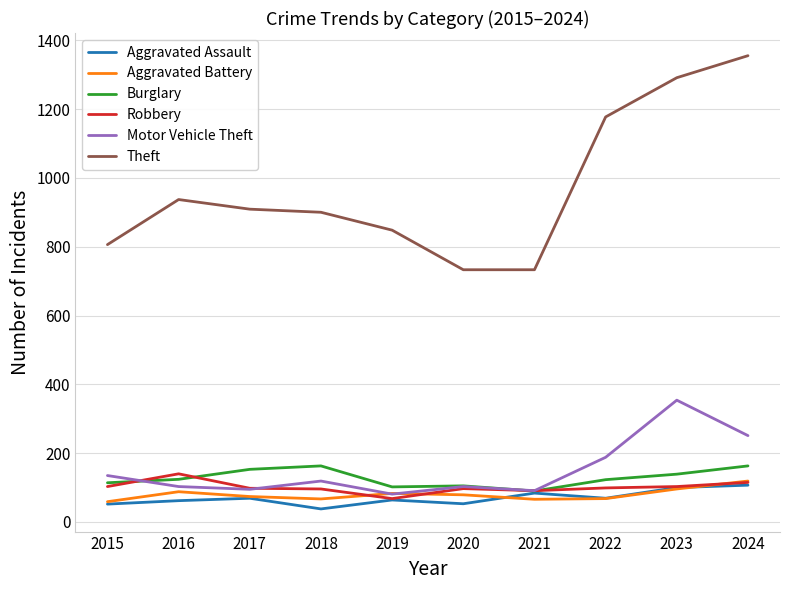

Is the value of Burglary at 2017 greater than the value of Theft at 2016?

No